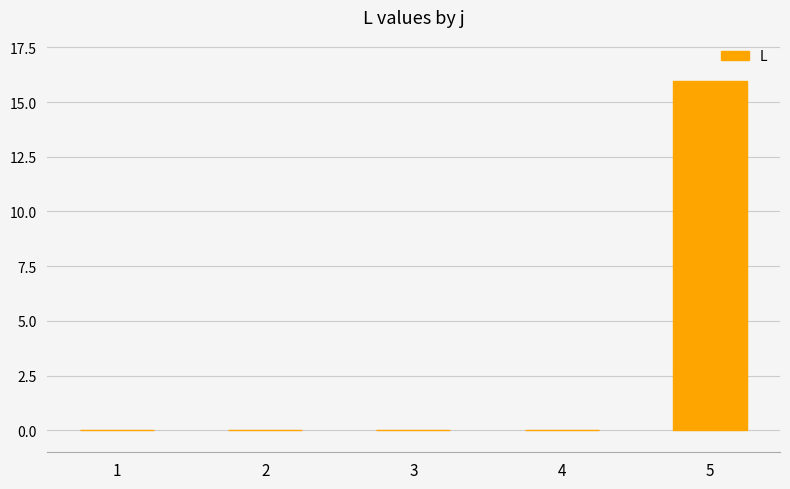

What is the sum of all values?

16.0